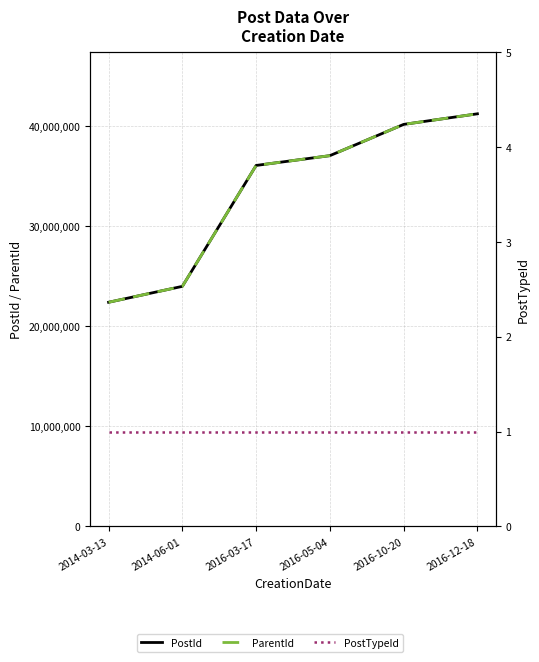

True or false: PostTypeId and PostId intersect in this chart.

False